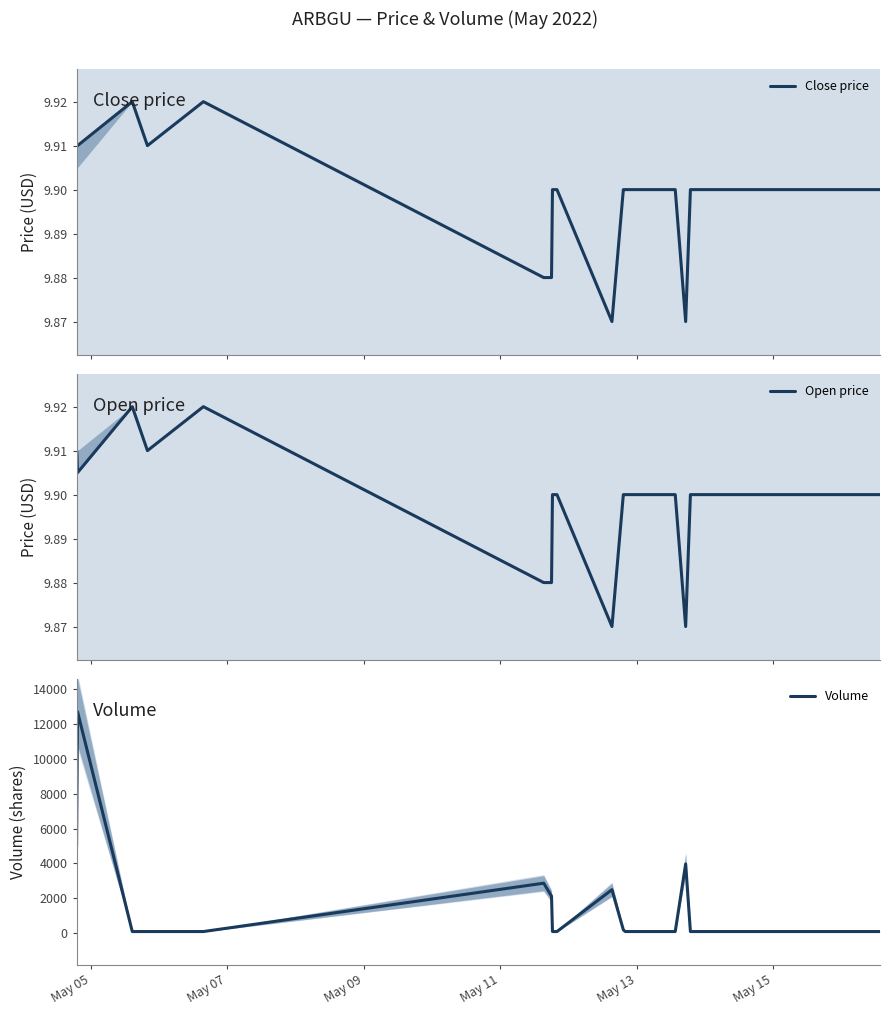

What are all the series names shown in the legend?

Close price, Open price, Volume